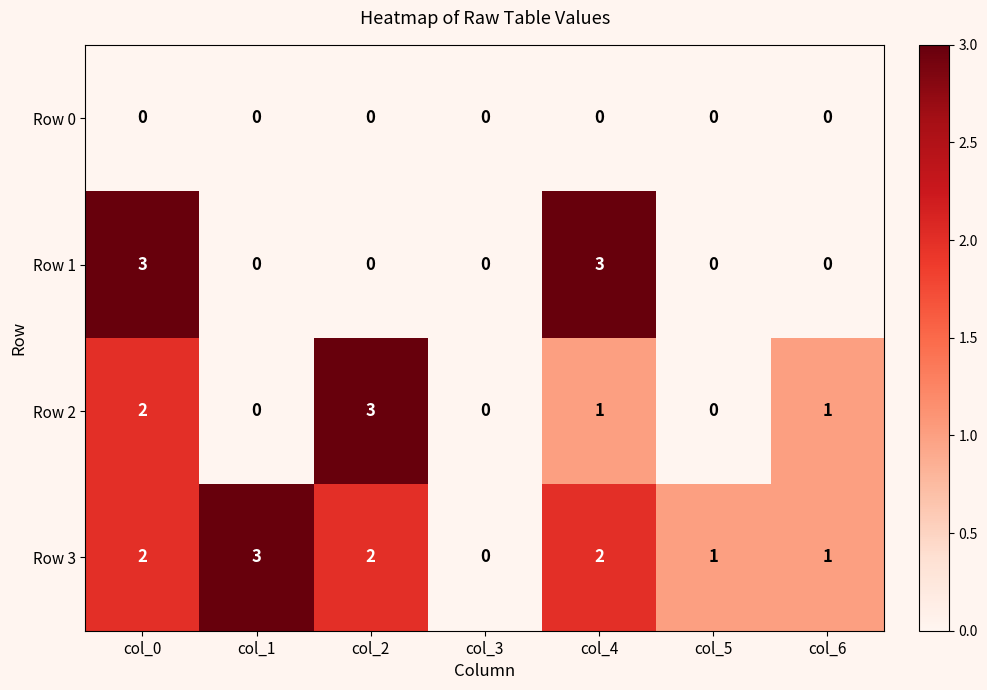

Which series has the widest spread of values?

Row 1